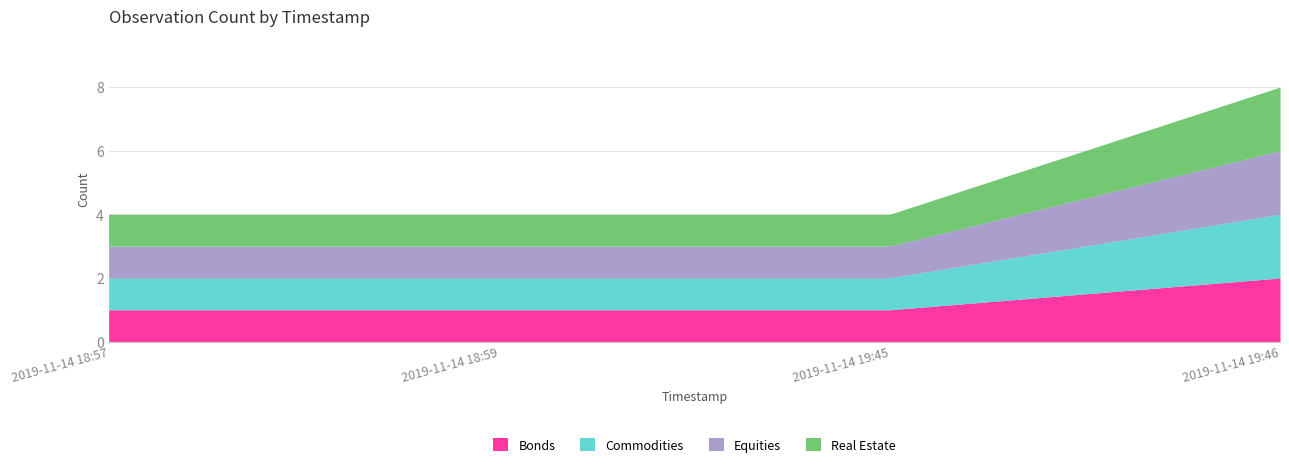

At how many categories does at least one series exceed 4?

1